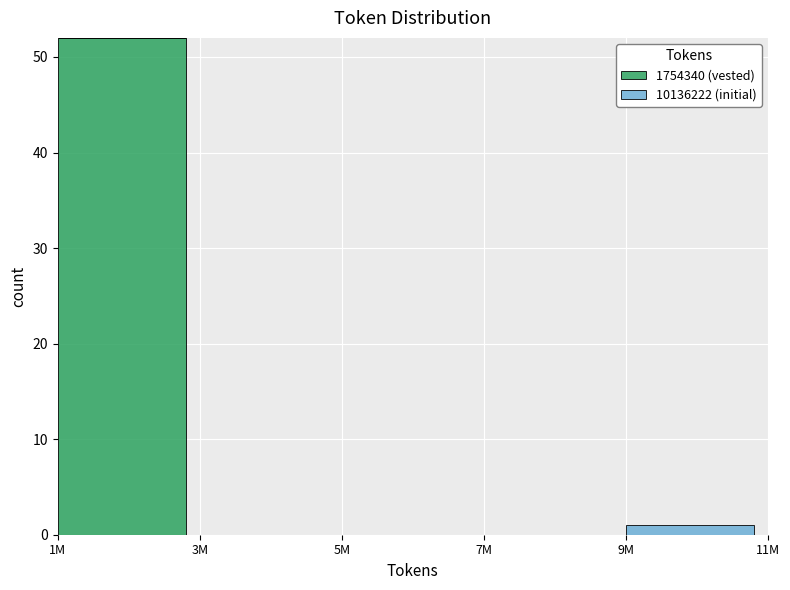

Reading right to left, transcribe the values for 1754340 (vested).

9M=0	7M=0	5M=0	3M=0	1M=52